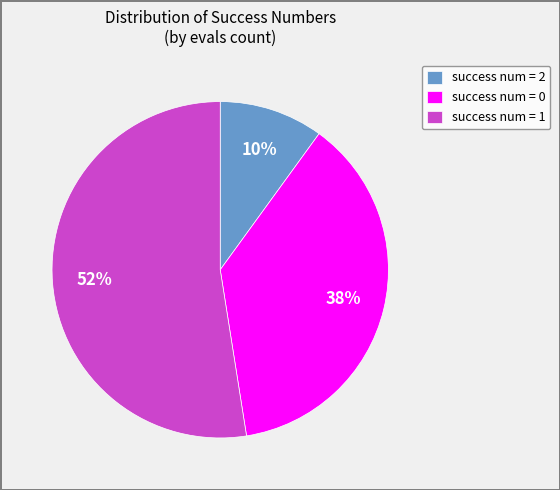

Approximately how many times larger is the value at success num = 2 compared to success num = 0?

0.3